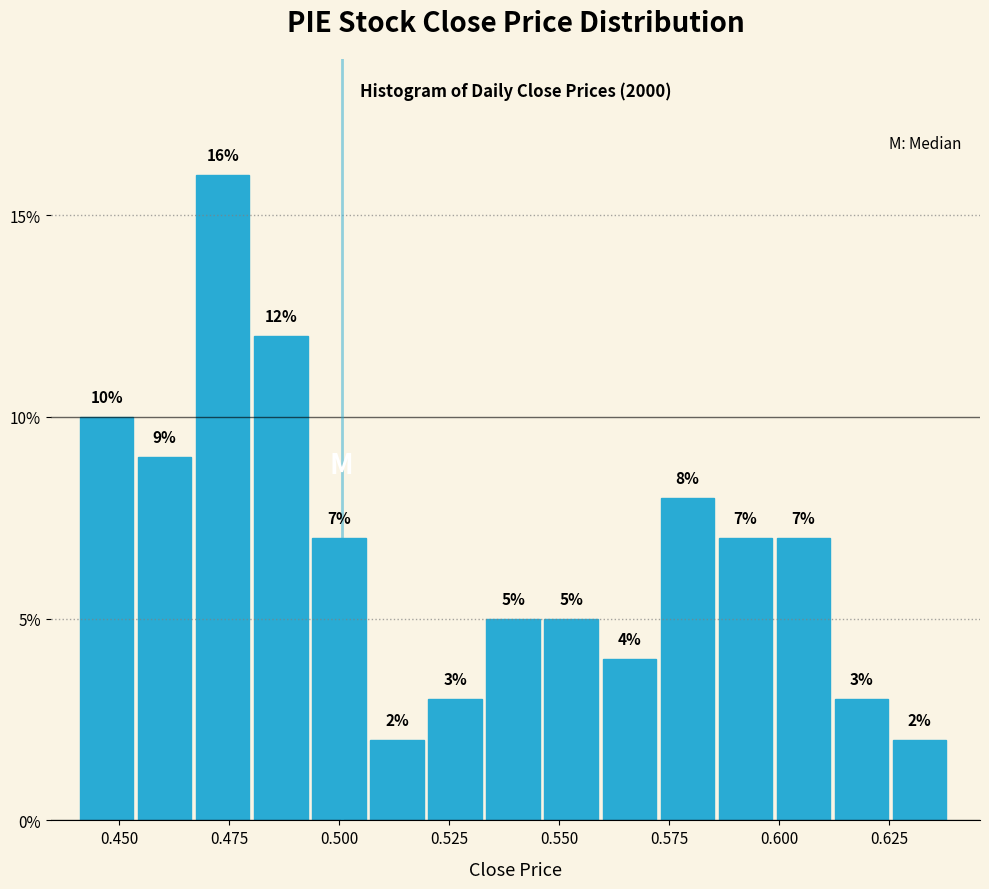

Read against the x-axis, roughly where is the centre of the tallest bar?

0.475